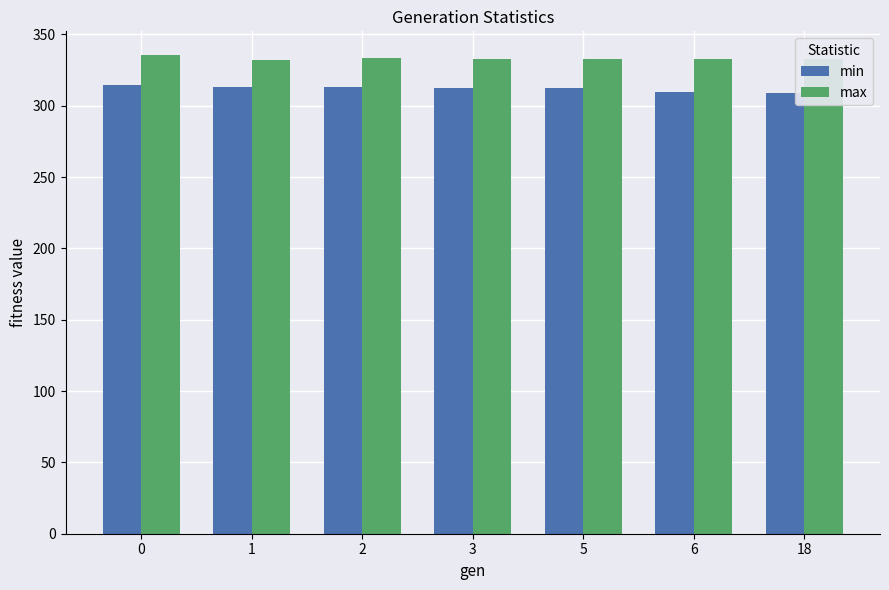

Rank the series by their average value, from highest to lowest.

max, min